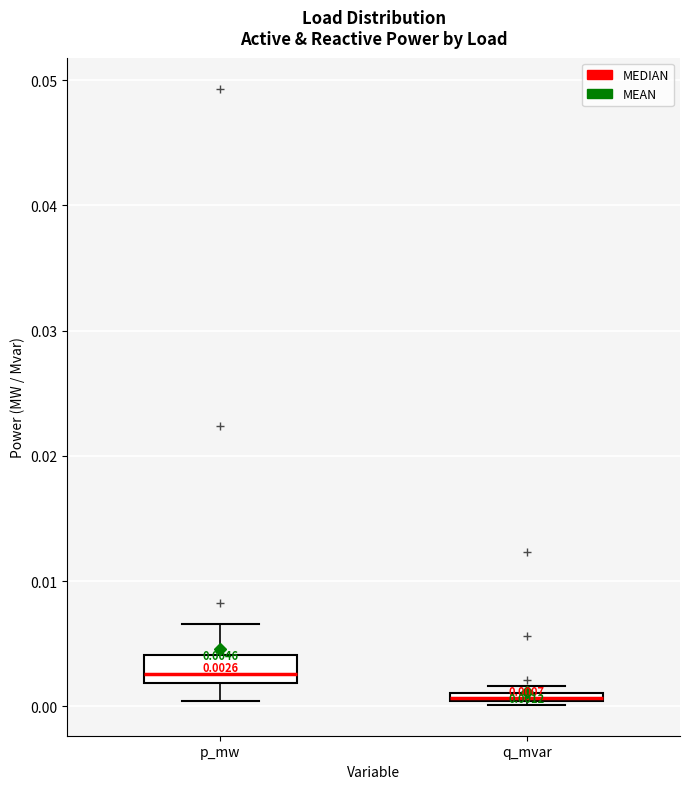

Comparing the boxes themselves (not the whiskers), which one is the tallest?

p_mw